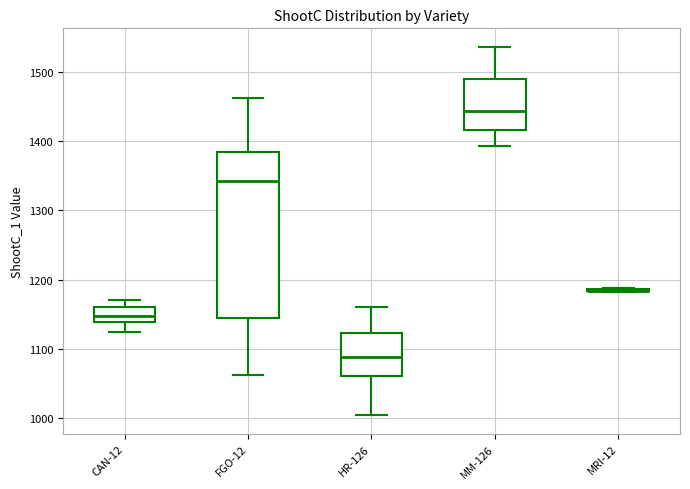

Reading left to right, read every box against the y-axis: the position of its median line, the range the box covers, and the ends of its whiskers. The values are not printed on the chart, so give them approximately, as read against the axis.

CAN-12: median 1150, box 1140 to 1160, whiskers 1120 to 1170
FGO-12: median 1340, box 1140 to 1380, whiskers 1060 to 1460
HR-126: median 1090, box 1060 to 1120, whiskers 1000 to 1160
MM-126: median 1440, box 1420 to 1490, whiskers 1390 to 1540
MRI-12: box collapsed to a line at 1180, whiskers 1180 to 1190